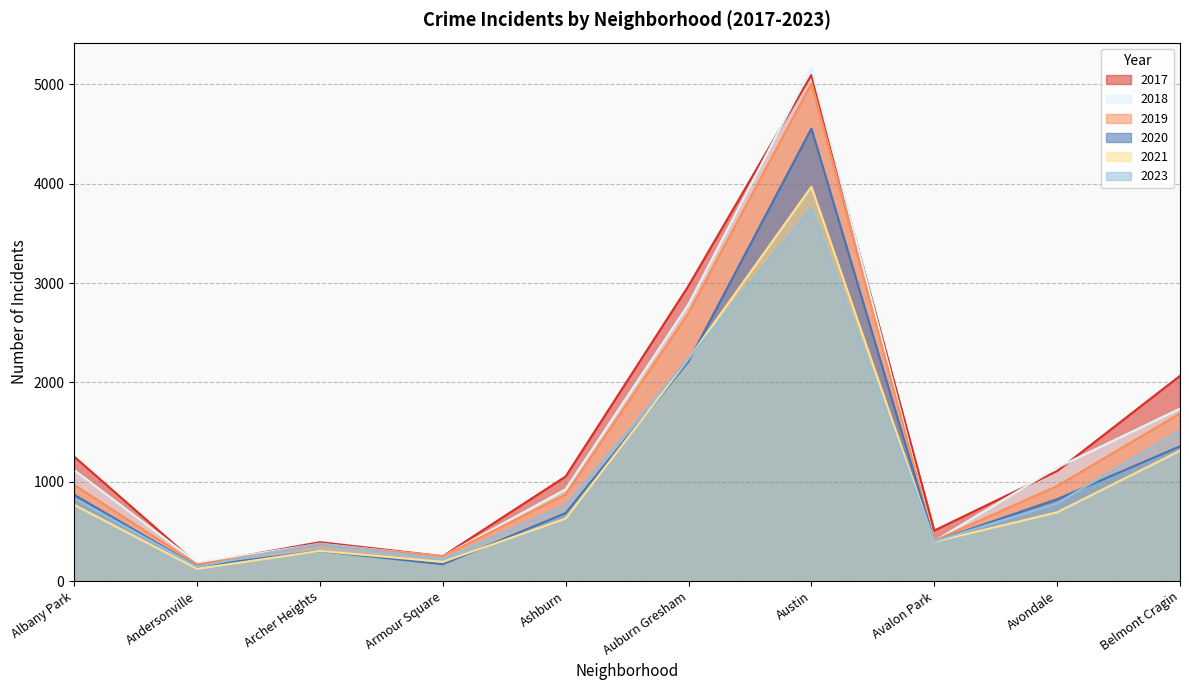

Which label corresponds to the largest value in the chart?

Austin